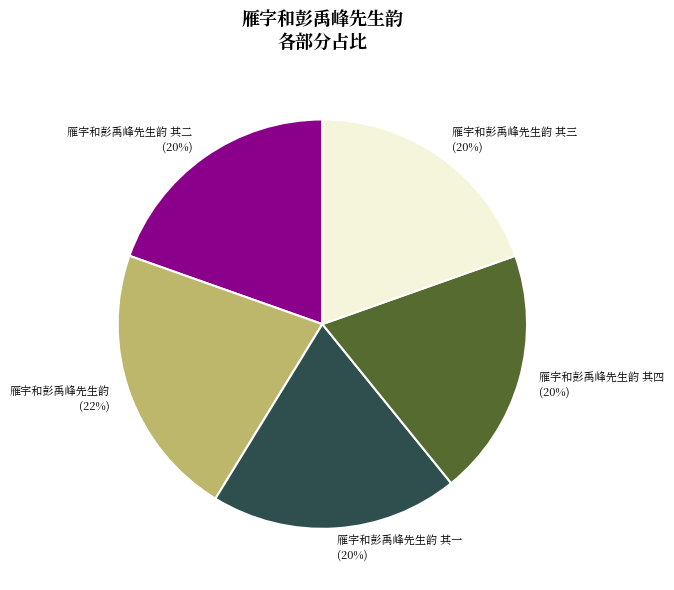

To the nearest percent, what portion does 雁字和彭禹峰先生韵 其二 represent?

20%